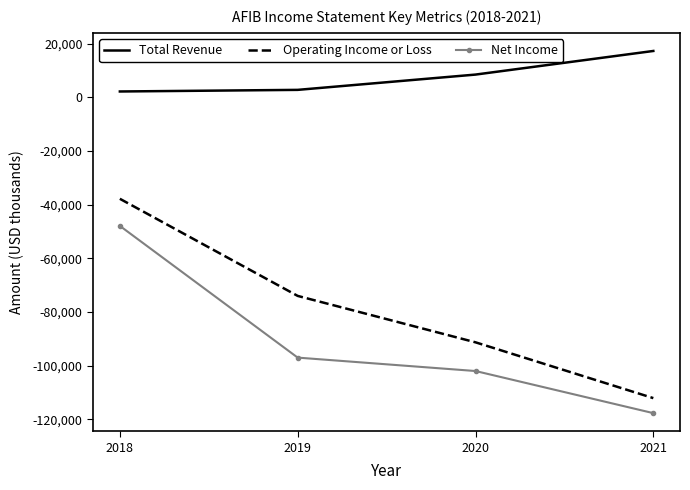

What is the minimum value shown in the chart?

-117700